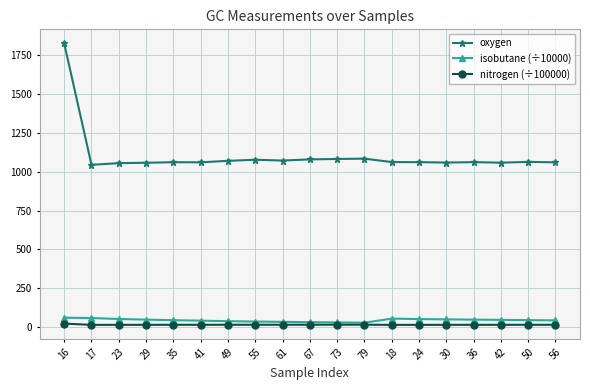

List the series in order of their peak value, highest first.

oxygen, isobutane (÷10000), nitrogen (÷100000)